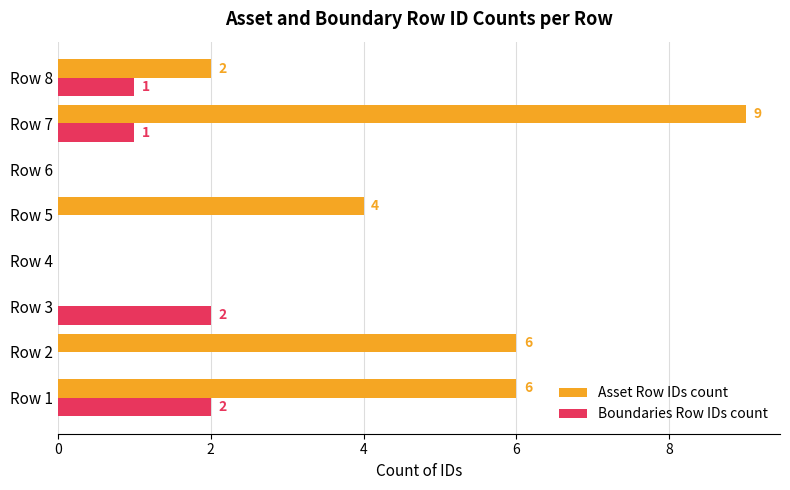

What is the sum of the Asset Row IDs count values at Row 2 and Row 6?

6